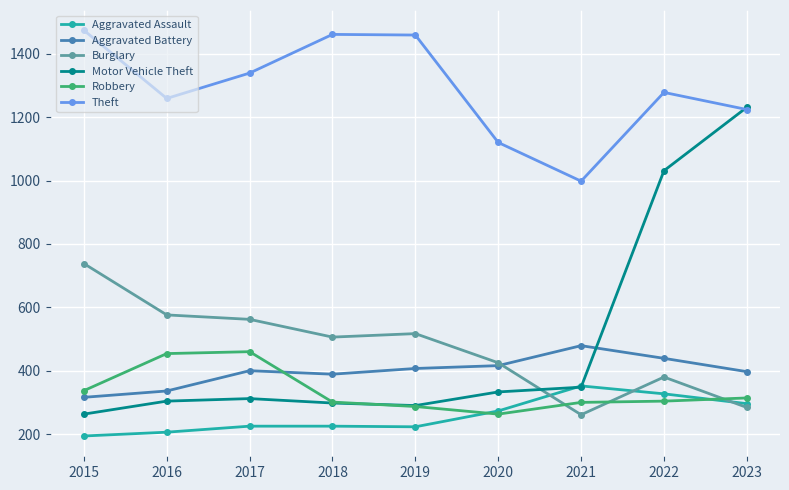

Which category has the highest value across all series?

2015